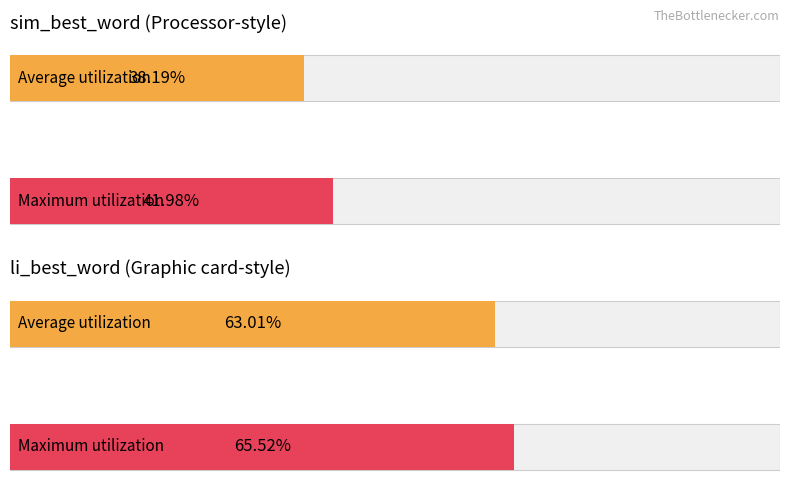

What is the value of the li_best_word bar at the 1st from the left?

0.6